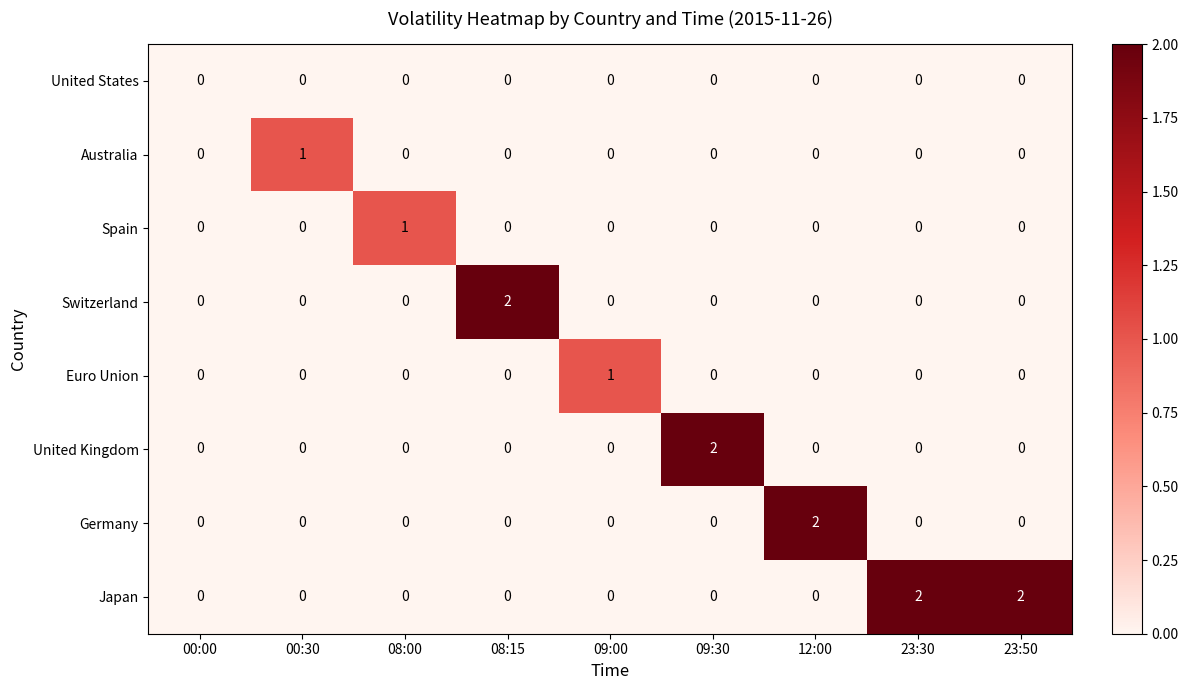

Count the Australia values in the range 0 to 1.

9